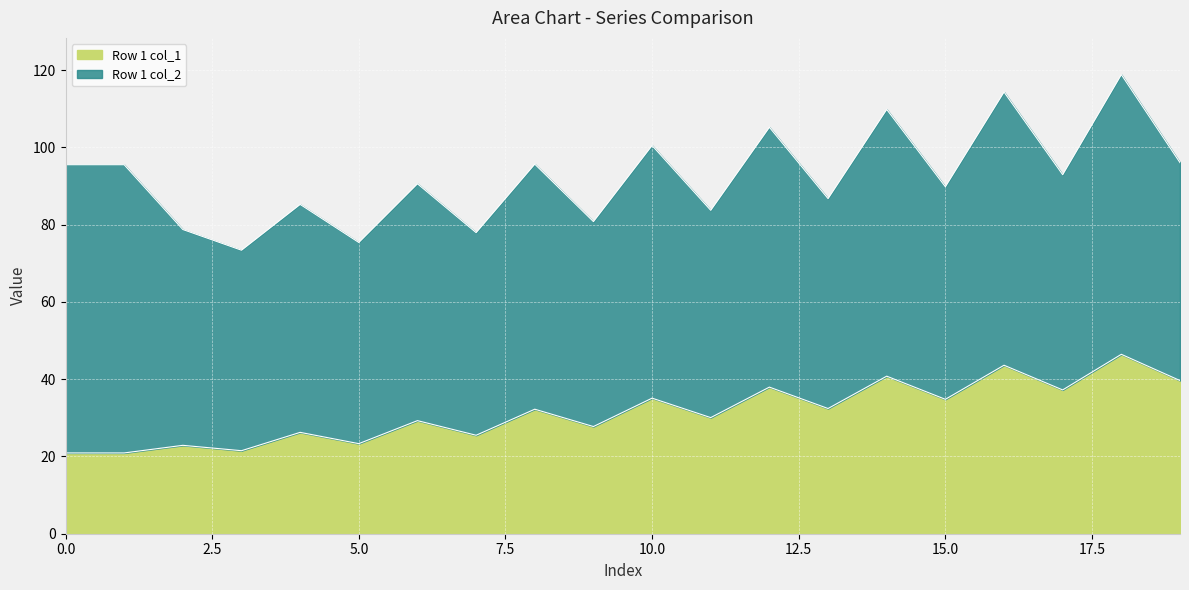

Which has a higher value, col_2 or col_16?

col_16